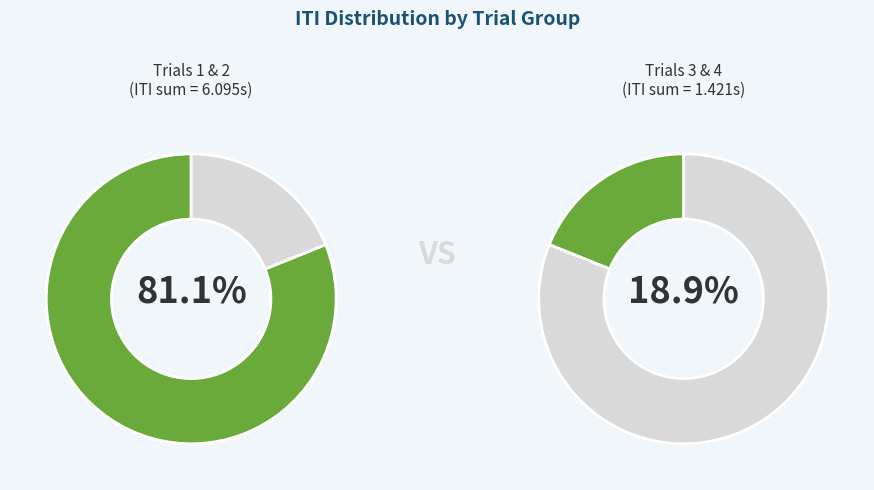

What percentage do 4 and 2 together represent?

77.9%